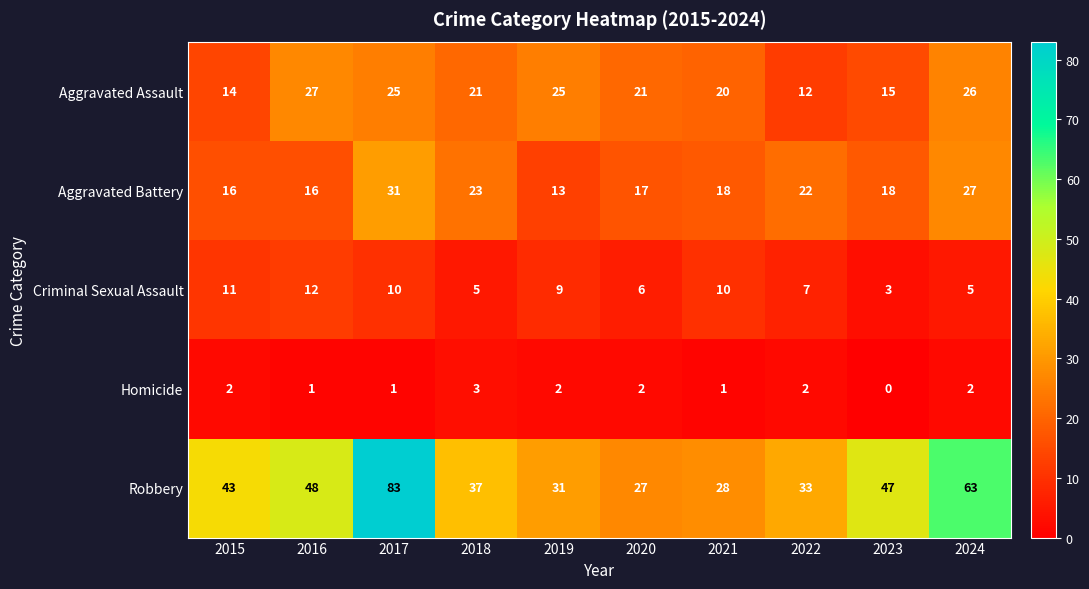

At which label does Aggravated Battery first exceed 18?

2017